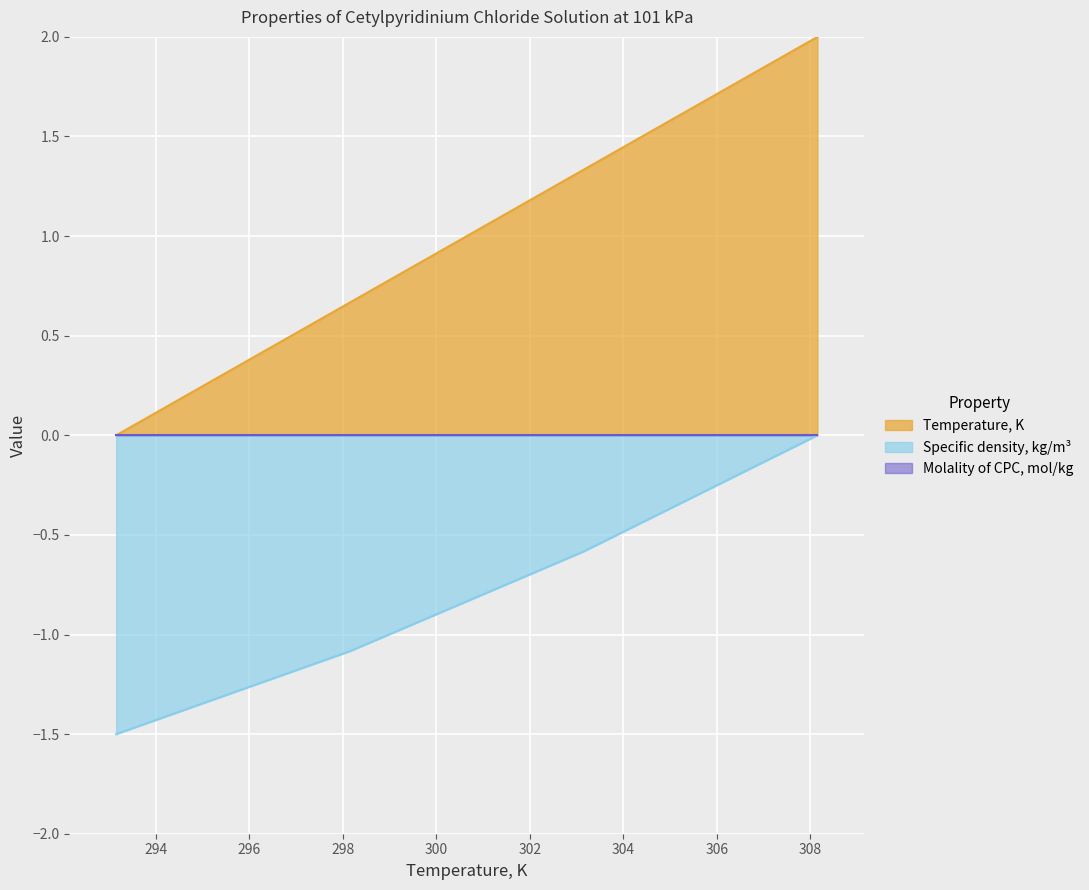

Which series has the widest spread of values?

Temperature, K